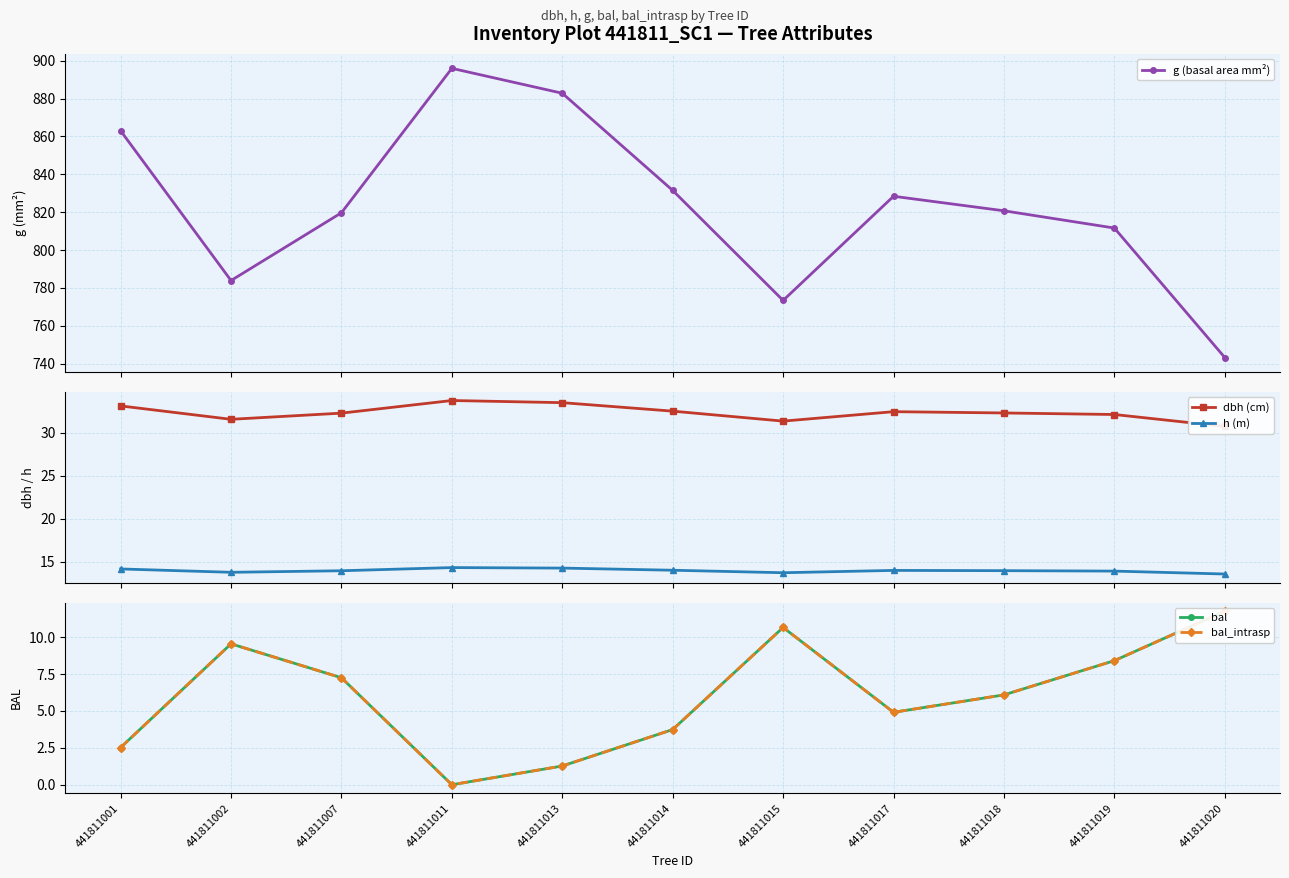

Which category has the lowest value across all series?

441811011